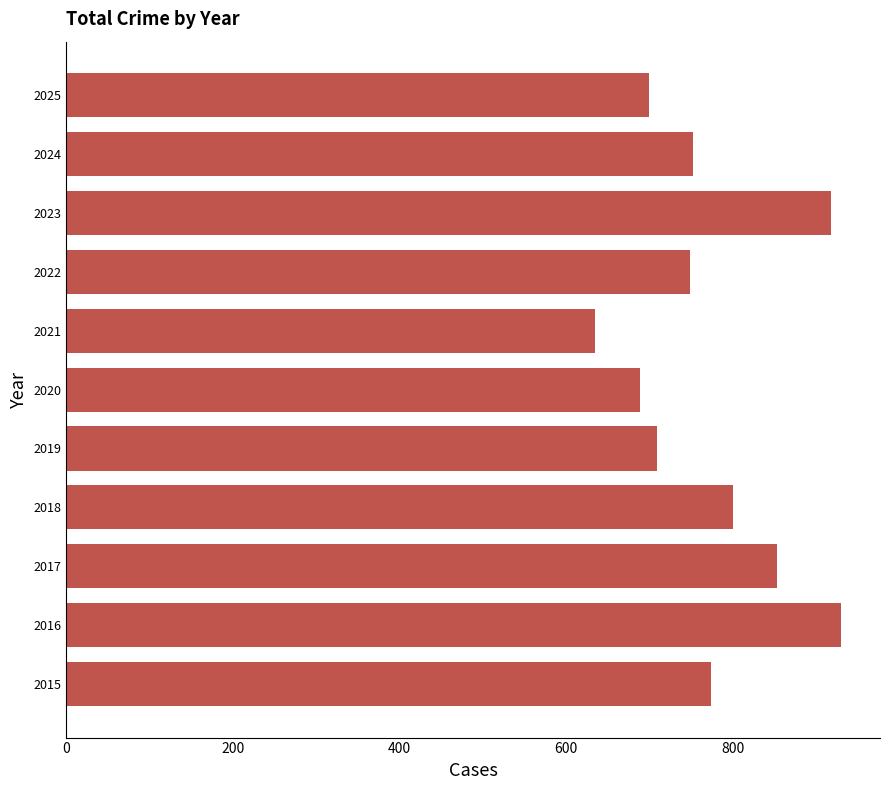

At which category does the chart reach its minimum across all series?

2021